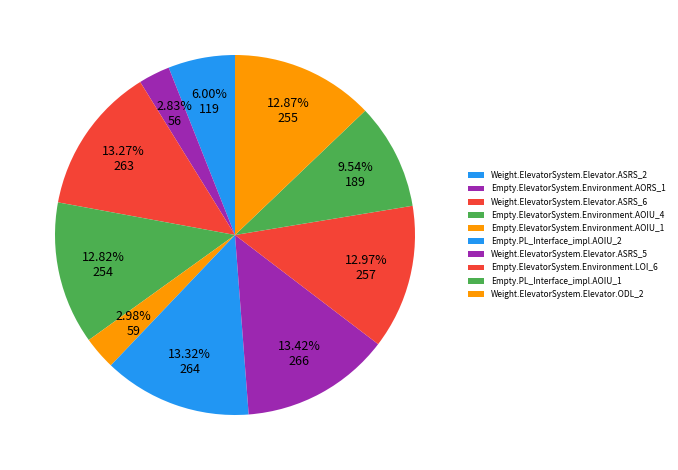

What is the change in value from Empty.ElevatorSystem.Environment.AOIU_4 to Weight.ElevatorSystem.Elevator.ASRS_5?

+12